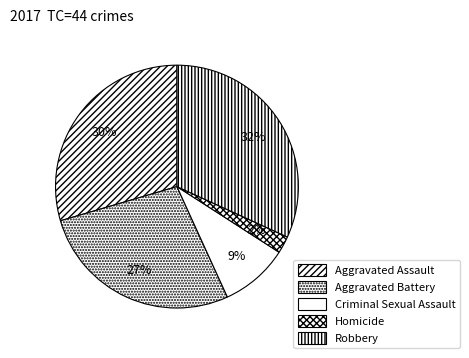

What percentage is the Aggravated Assault slice, to the nearest percent?

30%